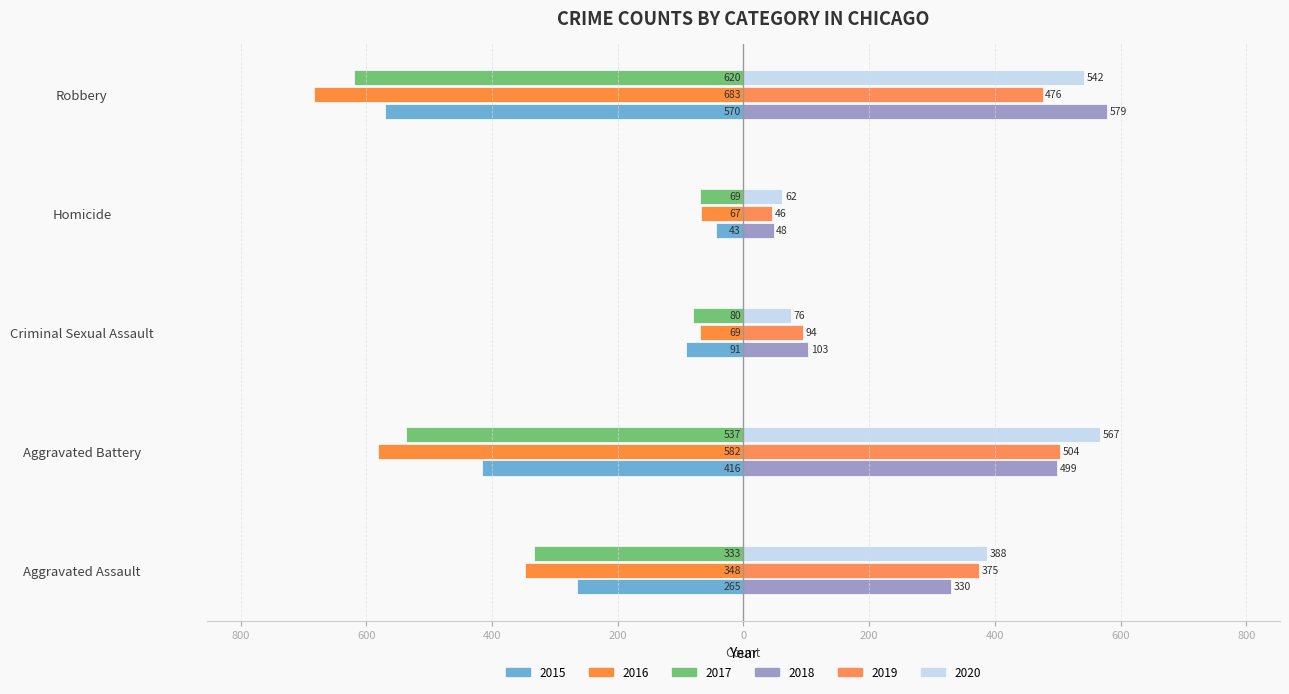

How many bars are there in each group?

6